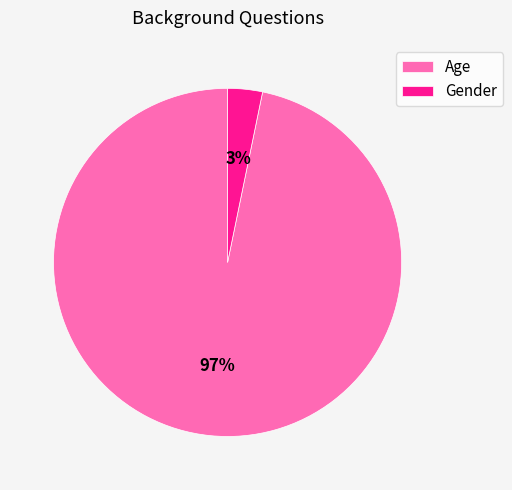

How many segments does this pie chart have?

2